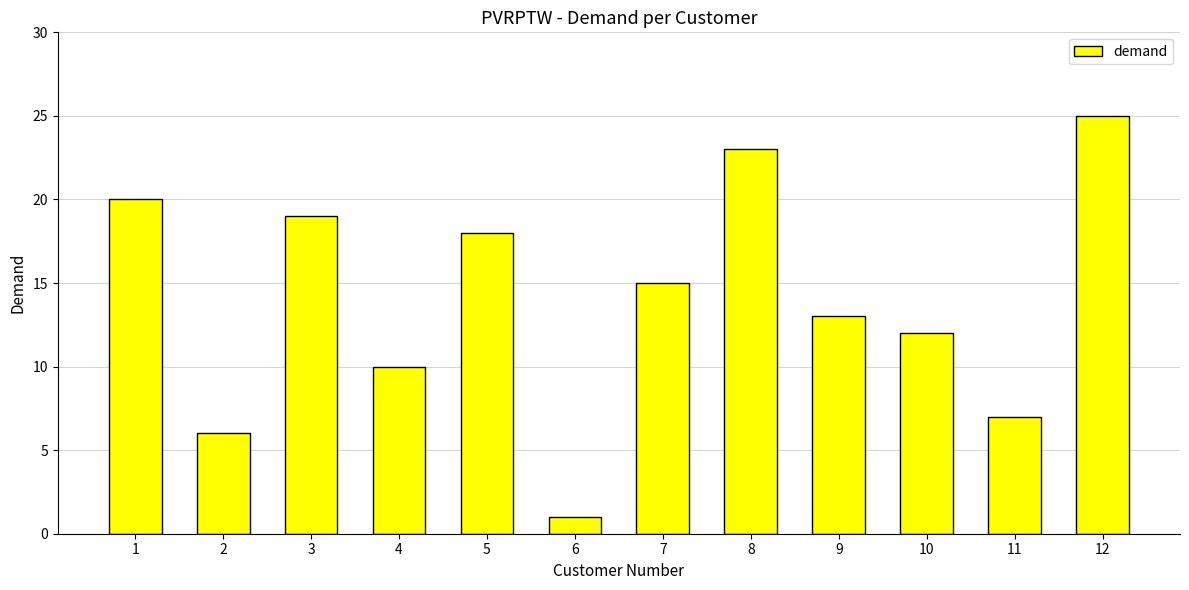

At which label does the data first exceed 15?

1